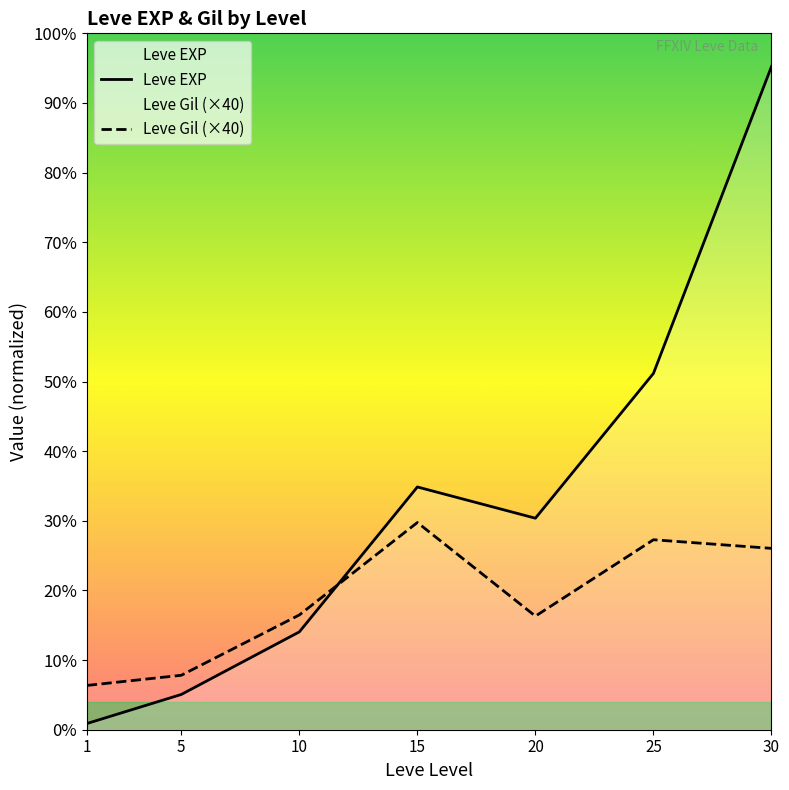

Does the chart display data point markers on the line(s)?

No